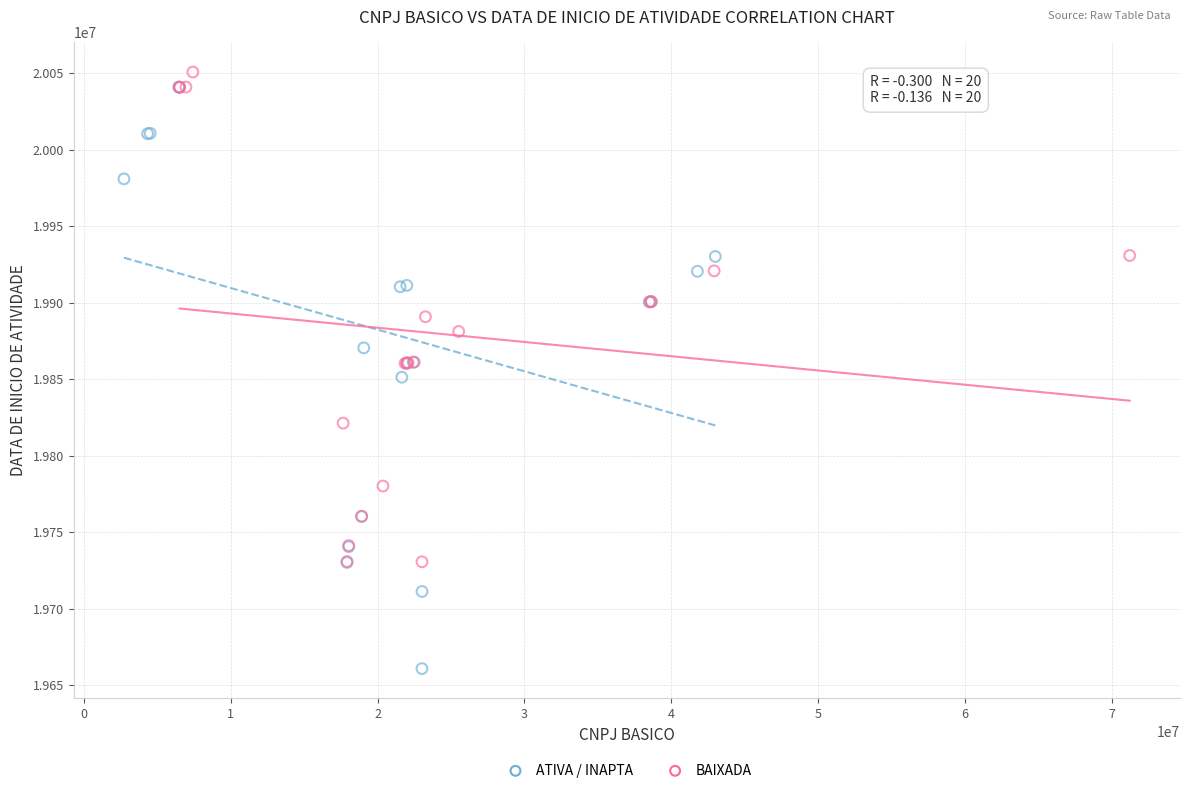

Which series has the largest Y range (max minus min)?

ATIVA / INAPTA